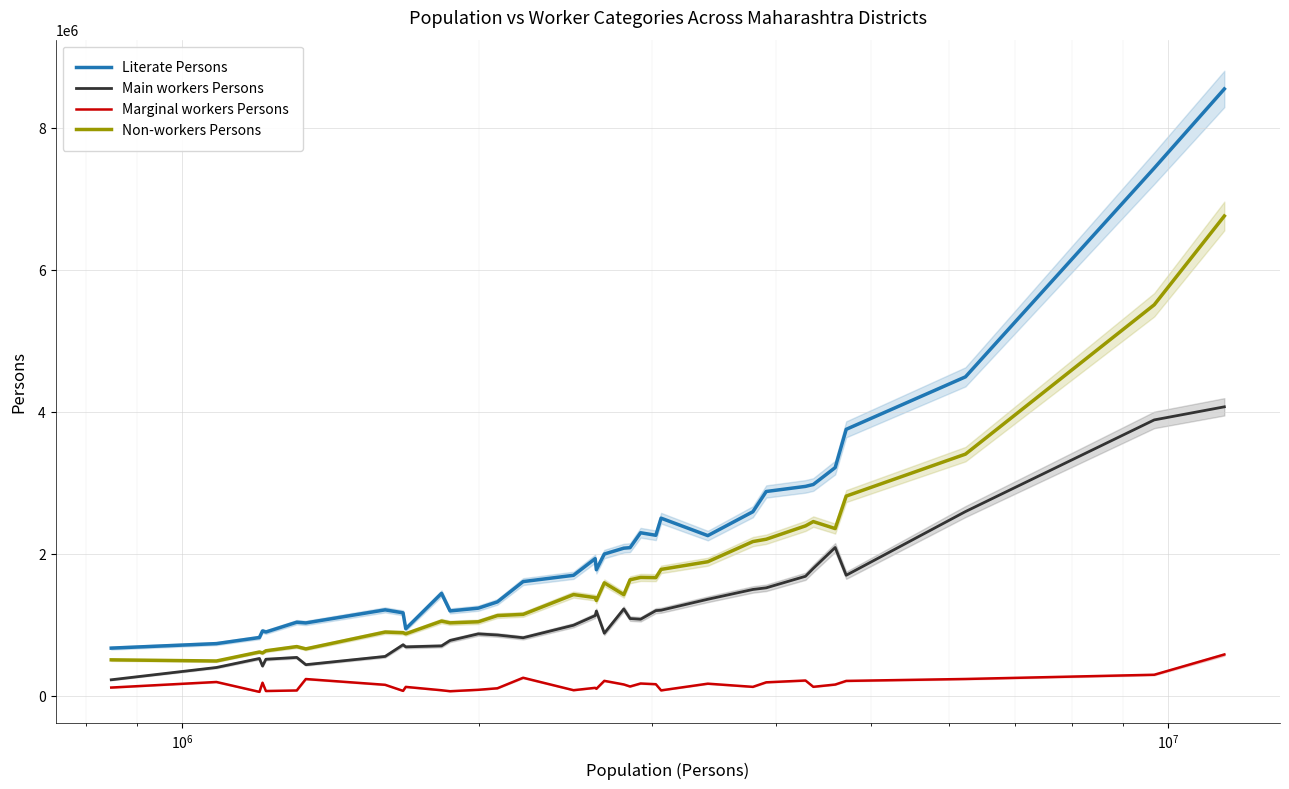

True or false: Main workers Persons and Literate Persons cross at least once.

False